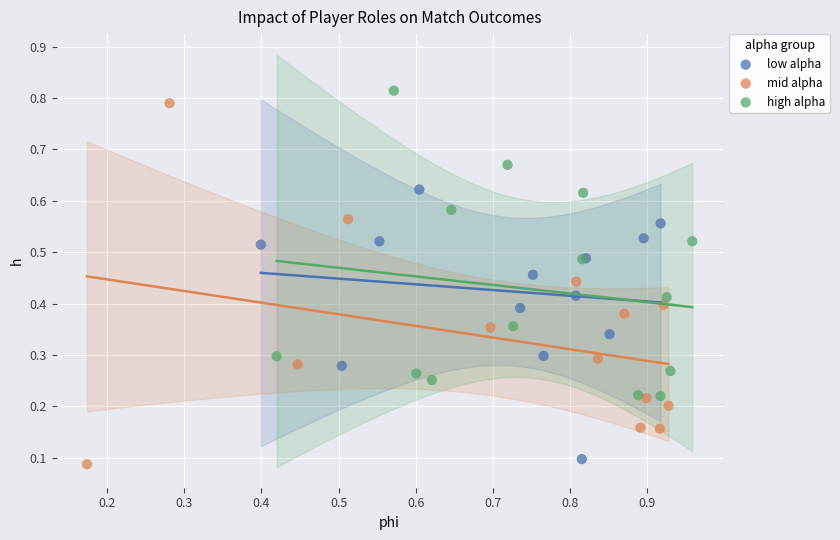

Which series has the widest spread of Y values?

mid alpha